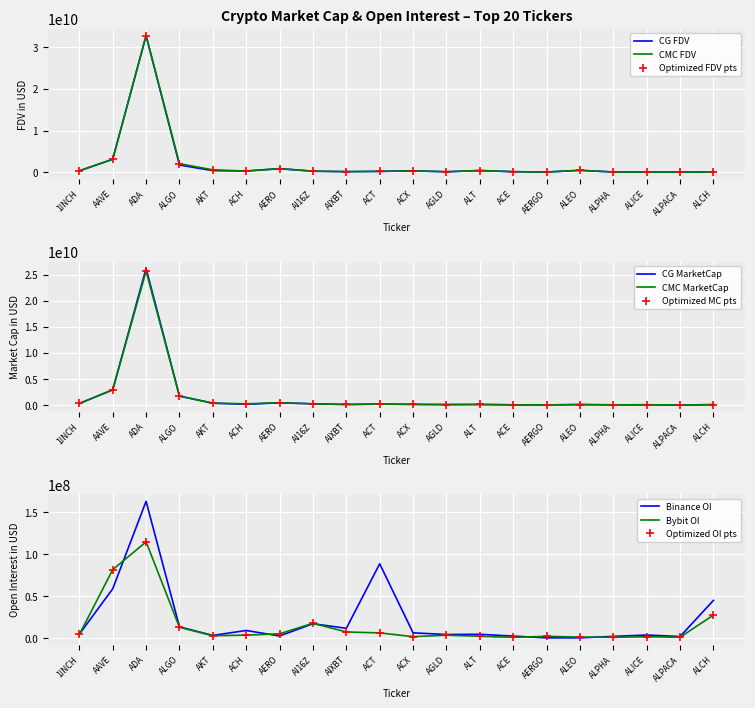

At which label does Bybit_OI reach its minimum?

ACE